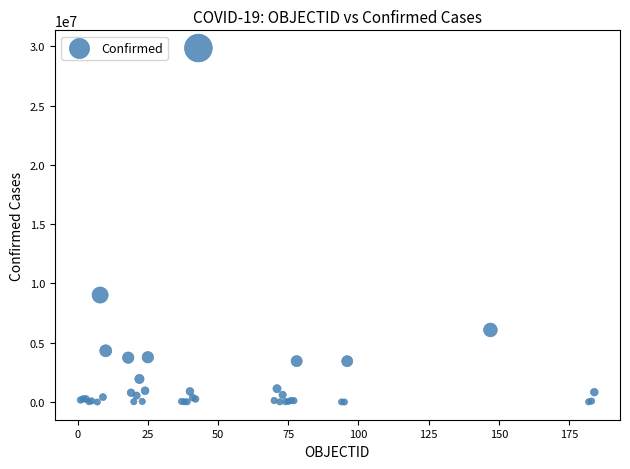

What Y value in the scatter plot is closest to 14928514?

9026075